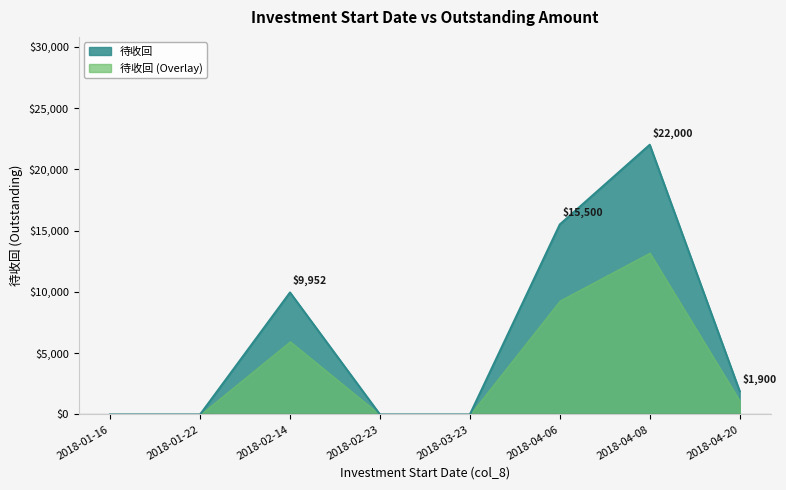

How many data points are above 1900?

3